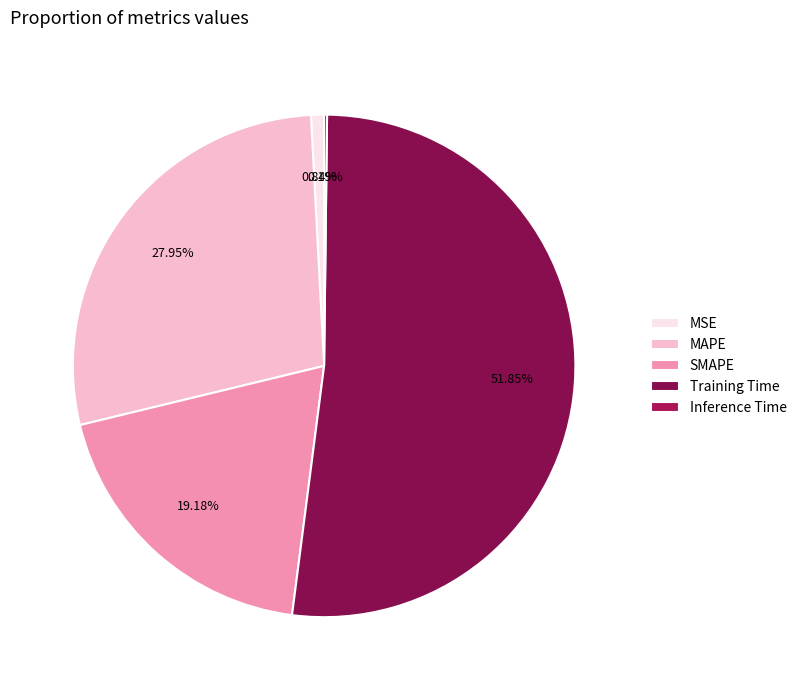

Is there any slice that represents more than half of the pie?

Yes